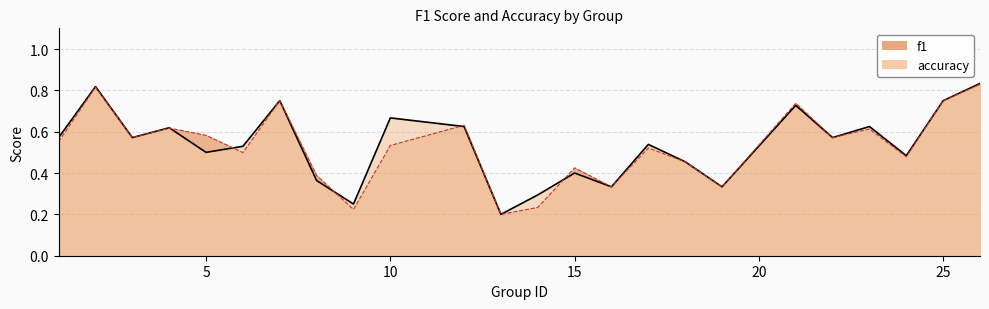

Is the value of accuracy at 3 greater than the value of f1 at 3?

No